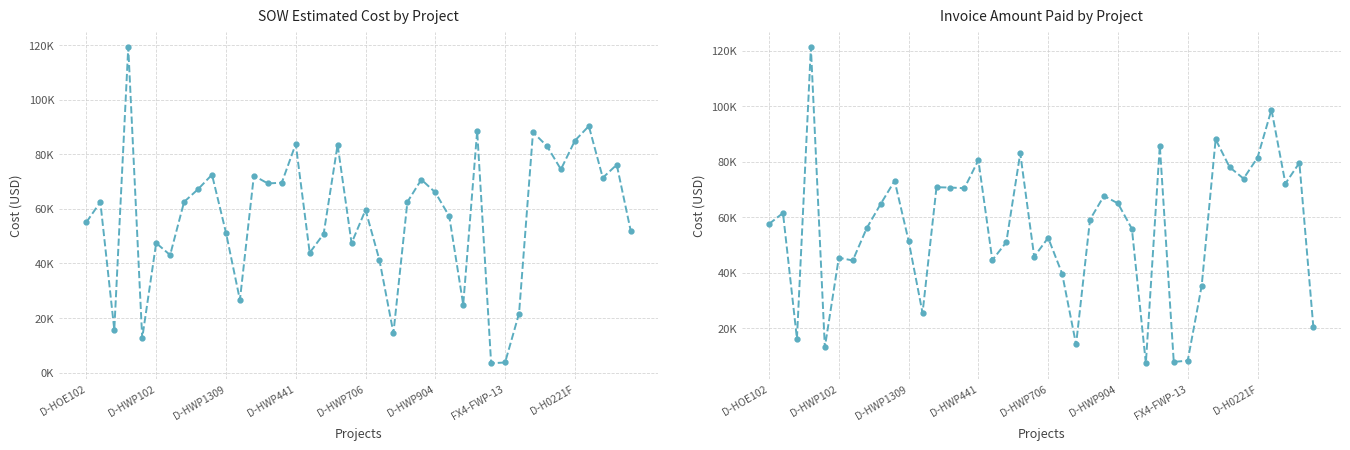

In Invoice Amount Paid by Project, how many points are higher than both neighbors (excluding endpoints)?

13